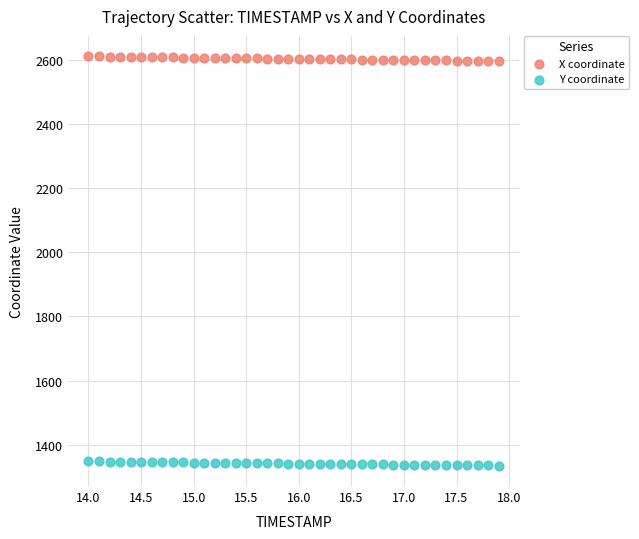

What is the X range (max minus min) for the scatter plot?

3.9